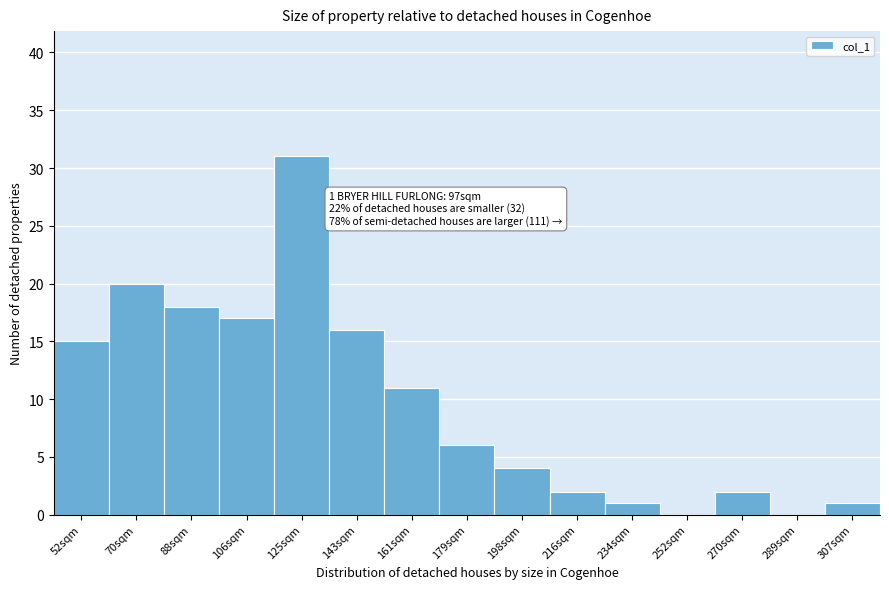

Reading left to right, list all the values displayed in this chart.

52sqm=15	70sqm=20	88sqm=18	106sqm=17	125sqm=31	143sqm=16	161sqm=11	179sqm=6	198sqm=4	216sqm=2	234sqm=1	252sqm=0	270sqm=2	289sqm=0	307sqm=1